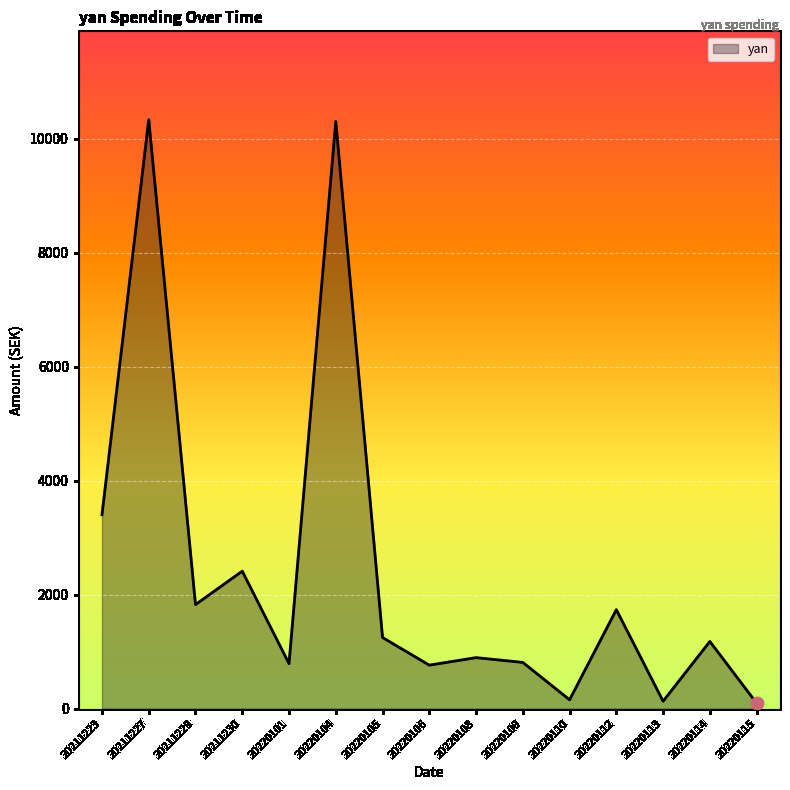

Which has a higher value, 20220112 or 20220114?

20220112